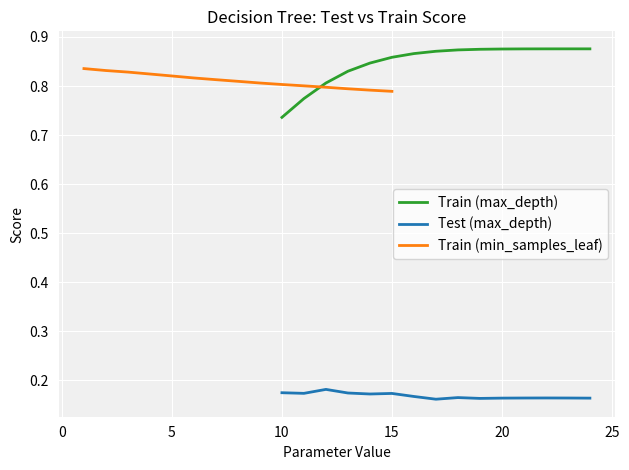

At which label is Train (max_depth) closest to 0?

10